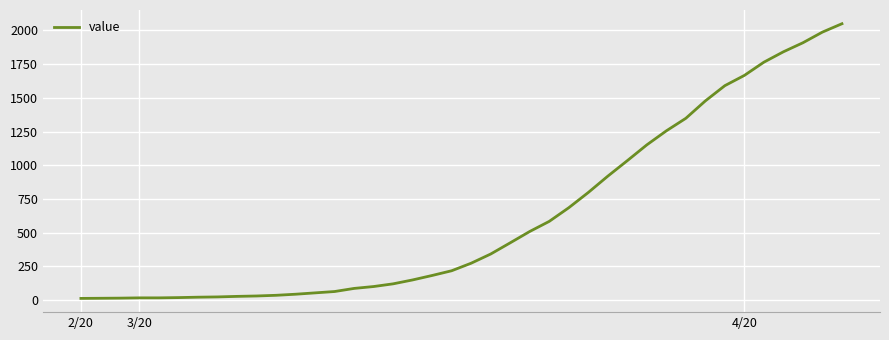

What is the difference between the maximum and minimum values?

2036